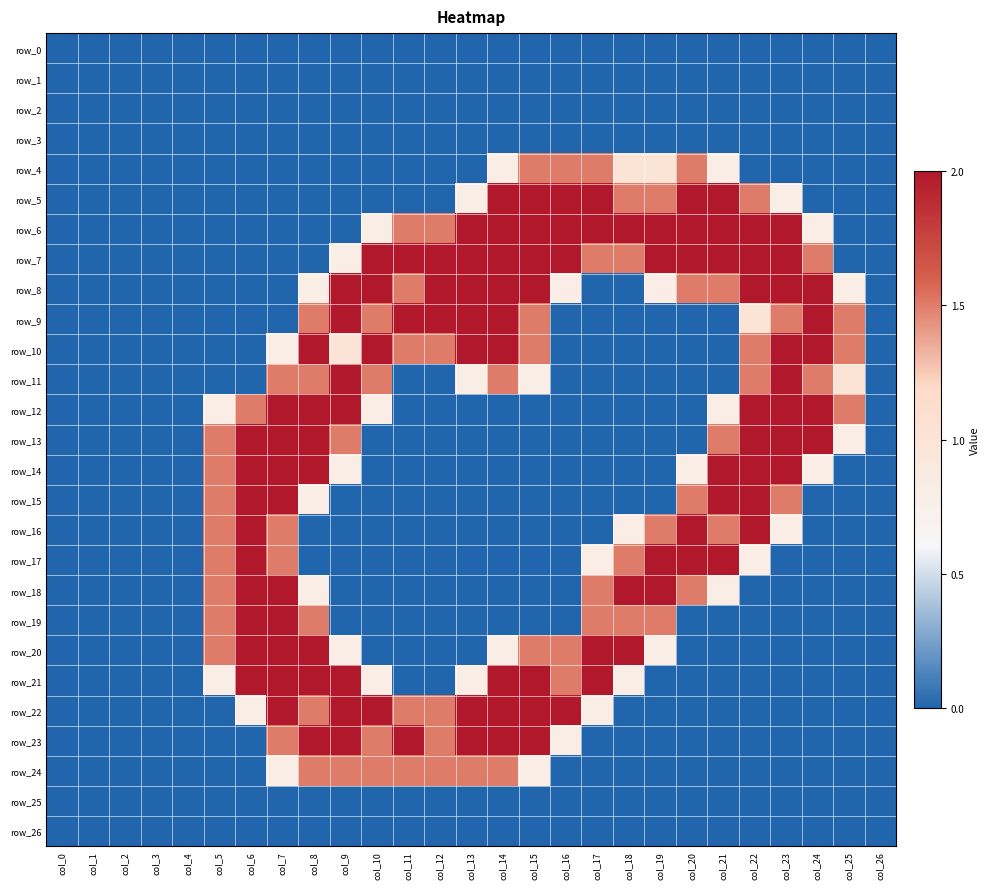

What is the difference between the maximum and second lowest values in the row_11 series?

2.0